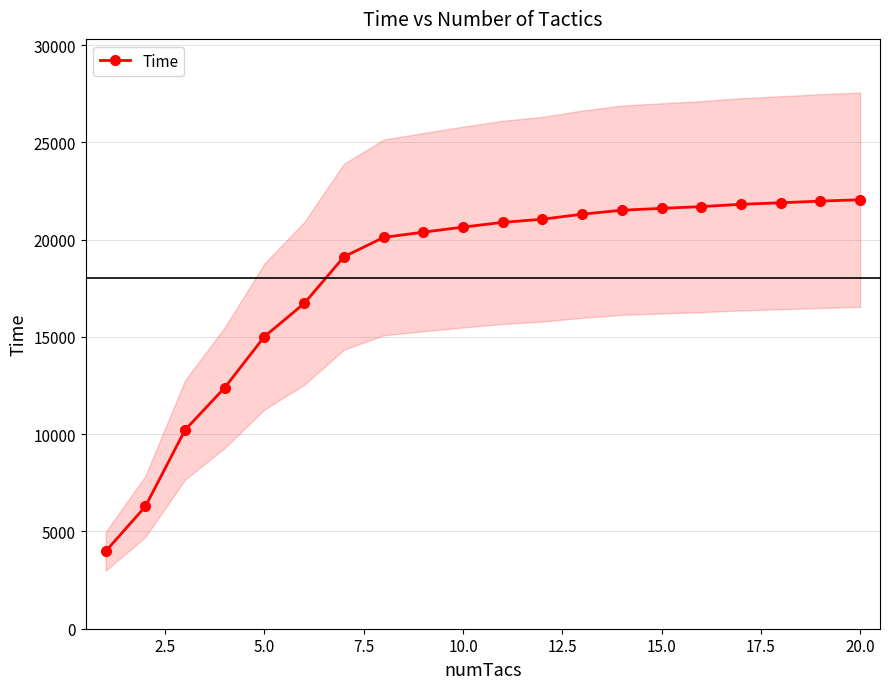

What is the average value?

18037